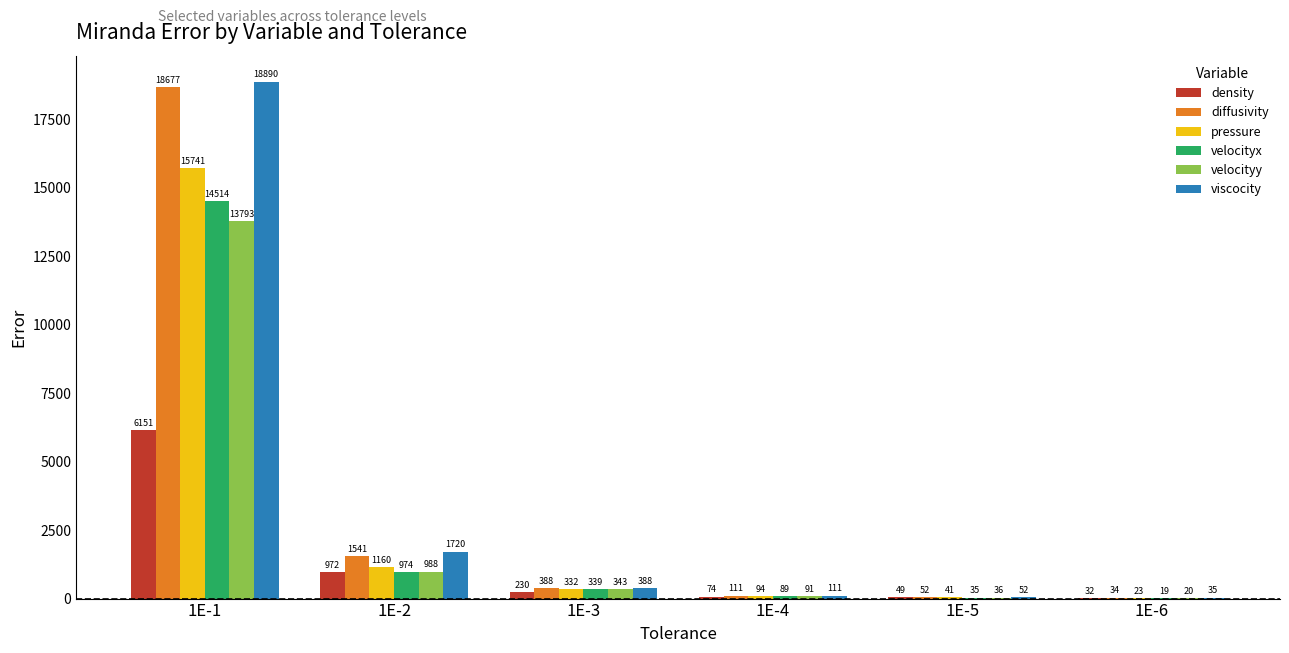

What is the highest value of the density series?

6151.4